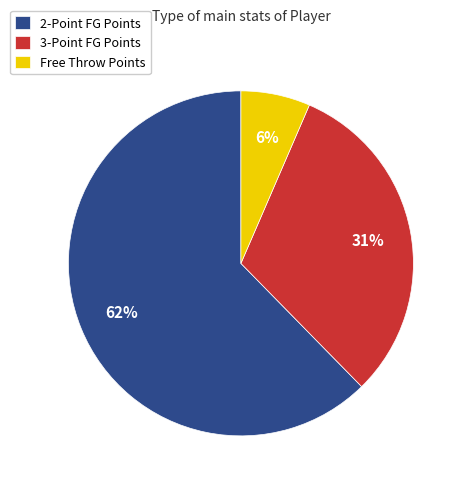

Count the number of slices in the pie.

3